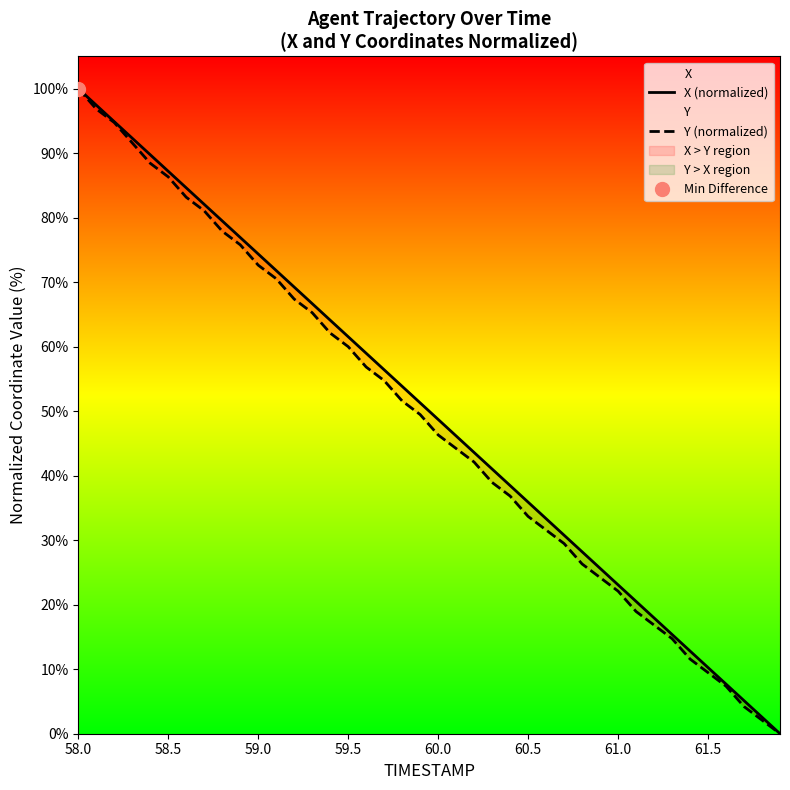

True or false: Y (normalized) and X (normalized) cross at least once.

False